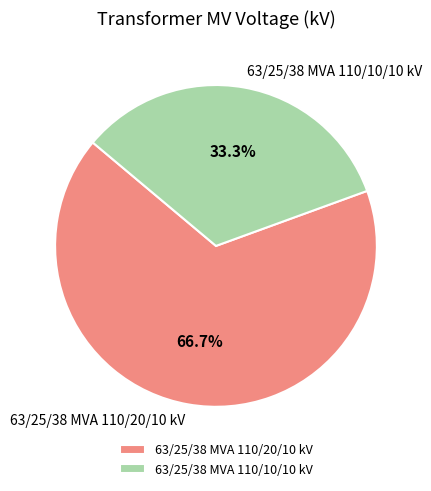

How many segments does this pie chart have?

2